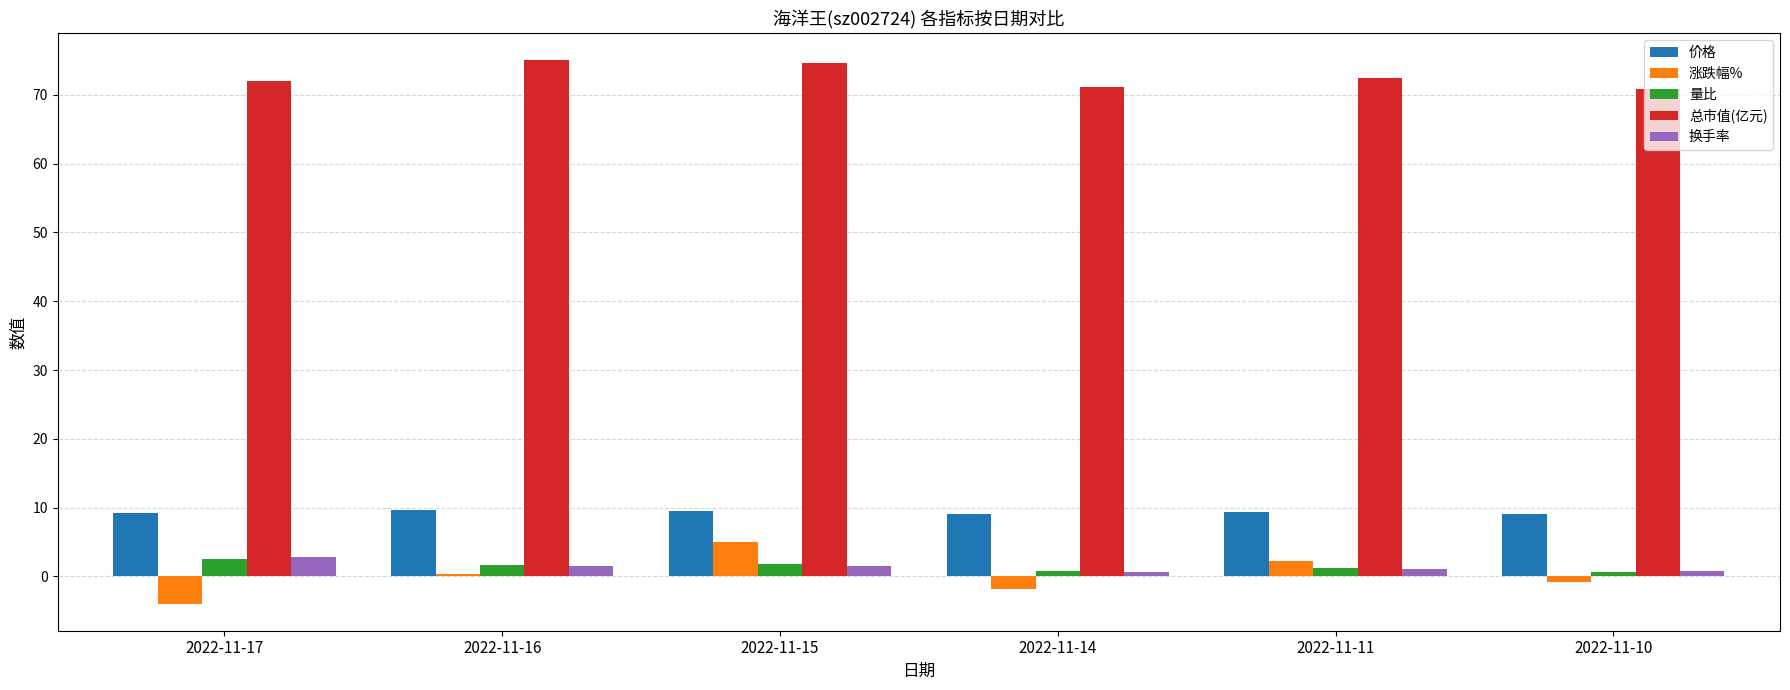

At which category does the chart reach its minimum across all series?

2022-11-17